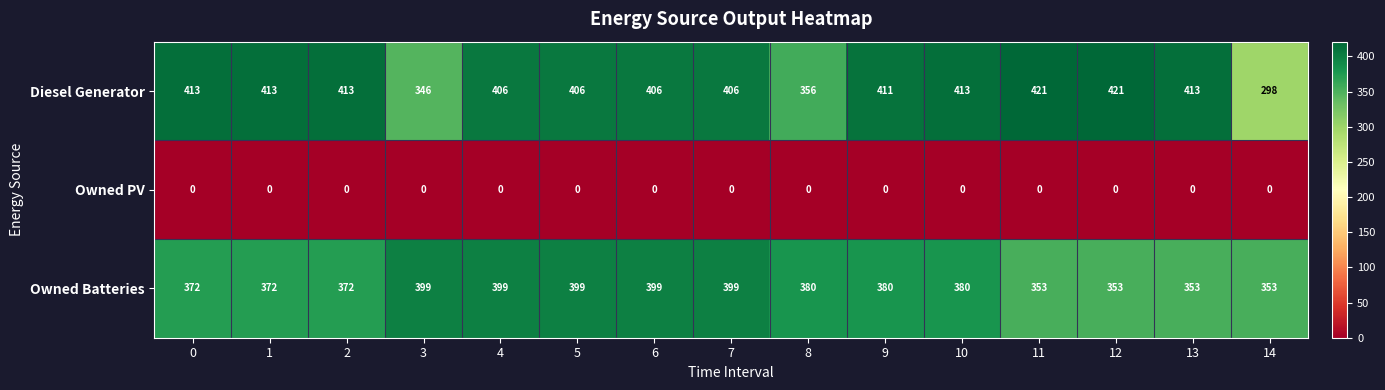

What is the maximum value shown in the chart?

421